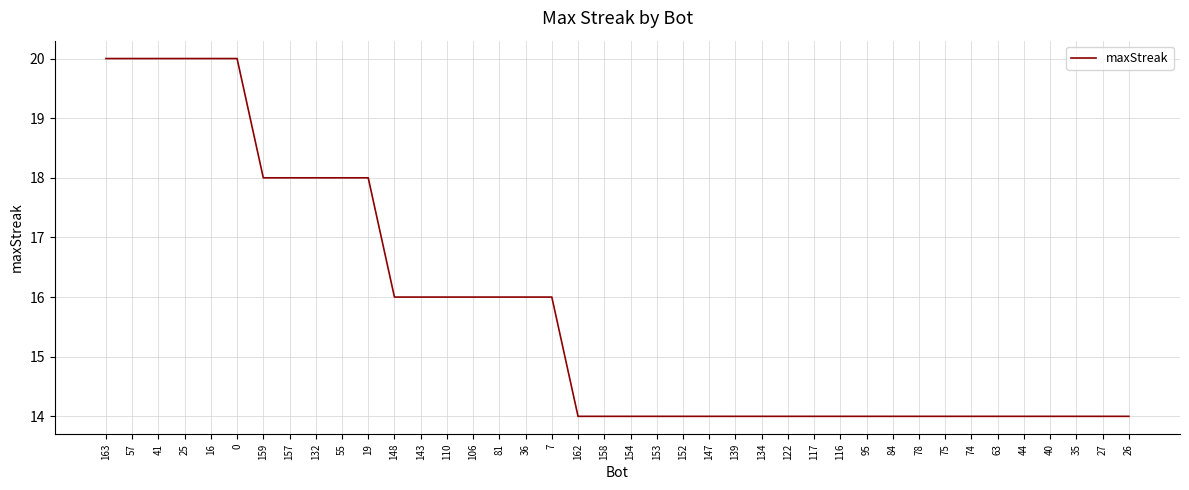

What position from the left is 95?

30